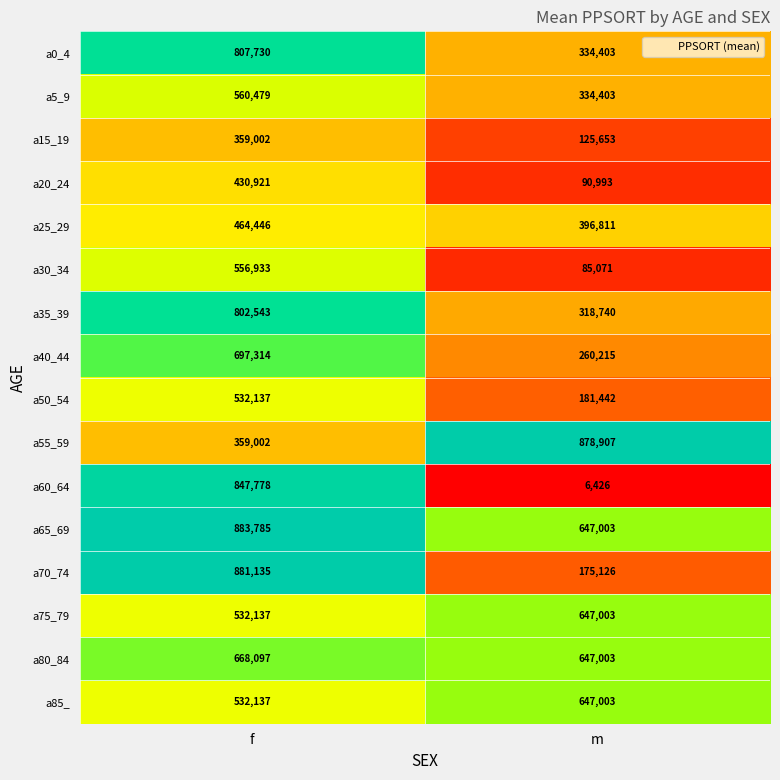

Between f and m, which series saw the biggest shift?

a60_64